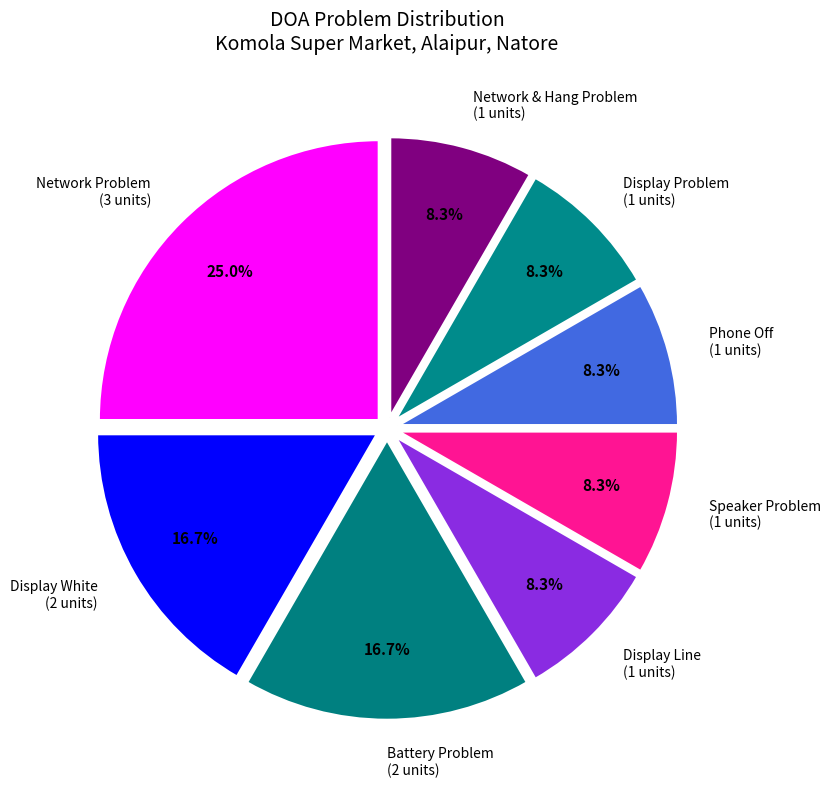

What is the ratio of the value at Display Line to the value at Phone Off?

1.0